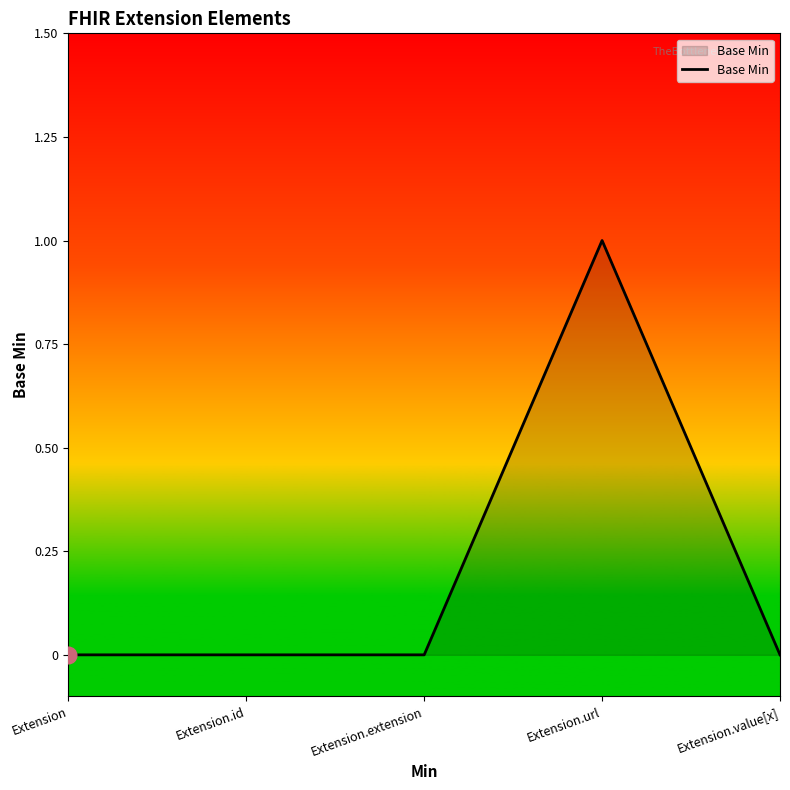

What position from the right is Extension?

5